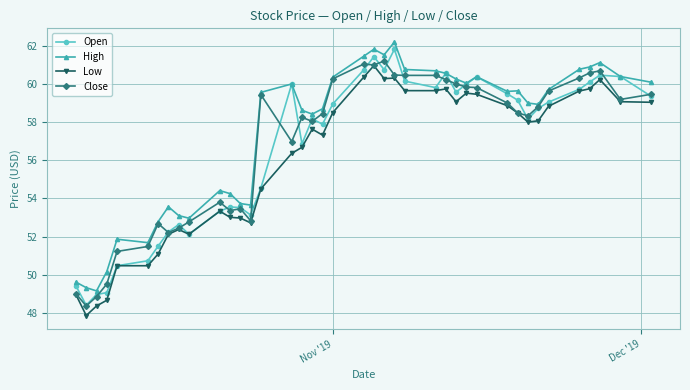

Which series has the largest total across all categories?

High